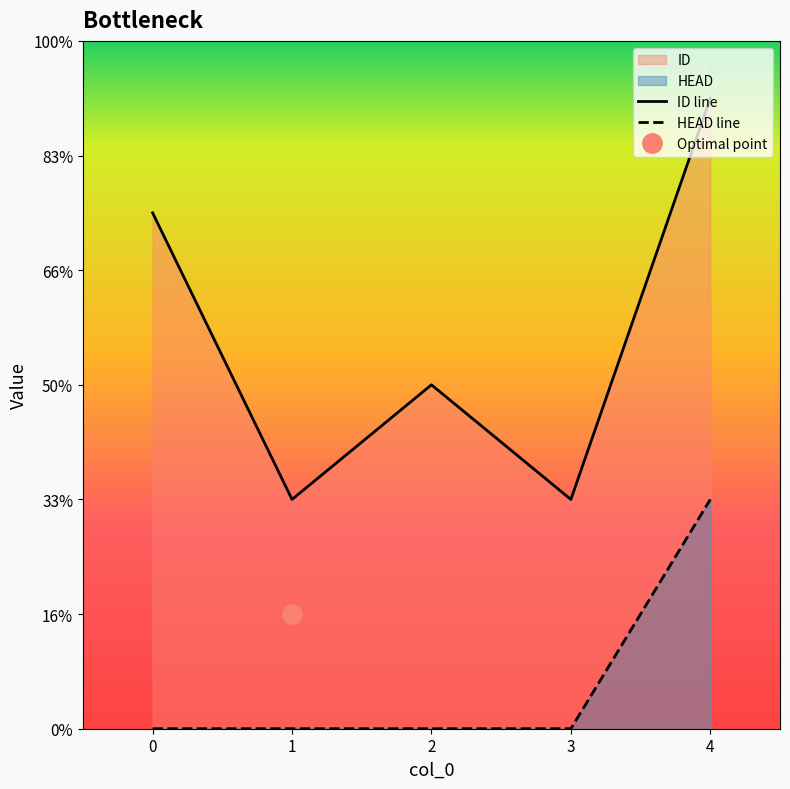

At which label is ID closest to 7?

2